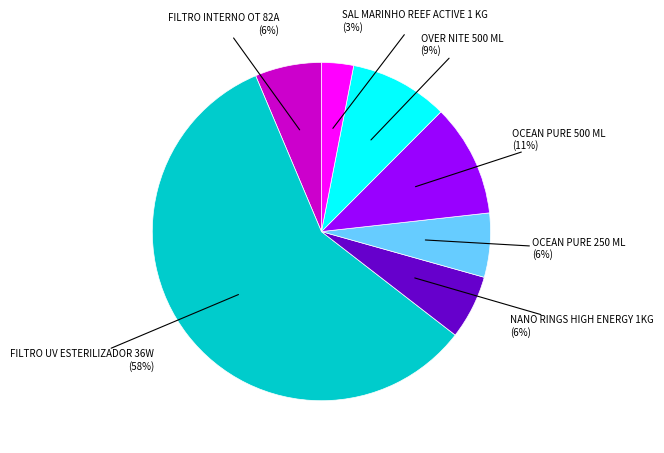

To the nearest percent, what is the average slice percentage?

14%